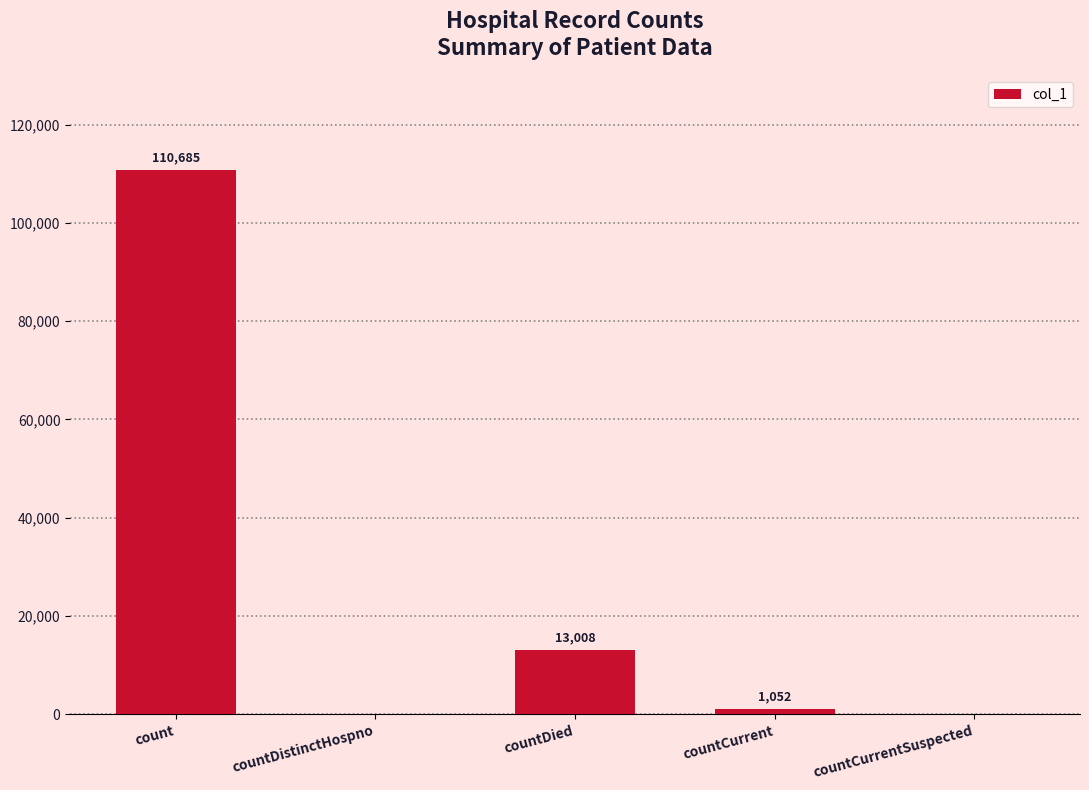

At which label is the value closest to 55342?

countDied